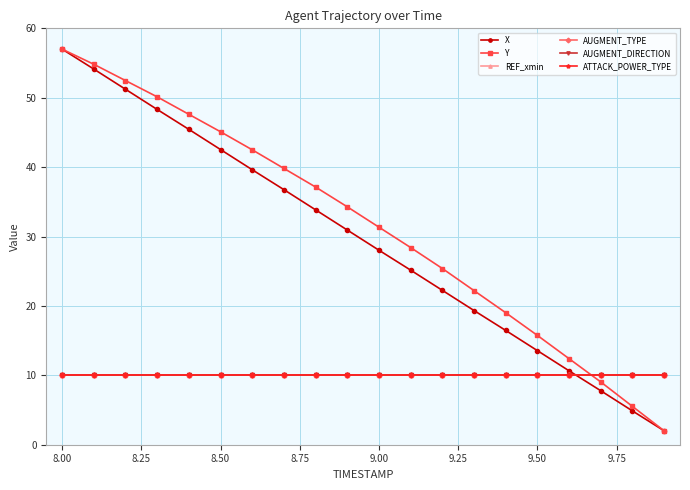

What is the highest value of the X series?

57.0